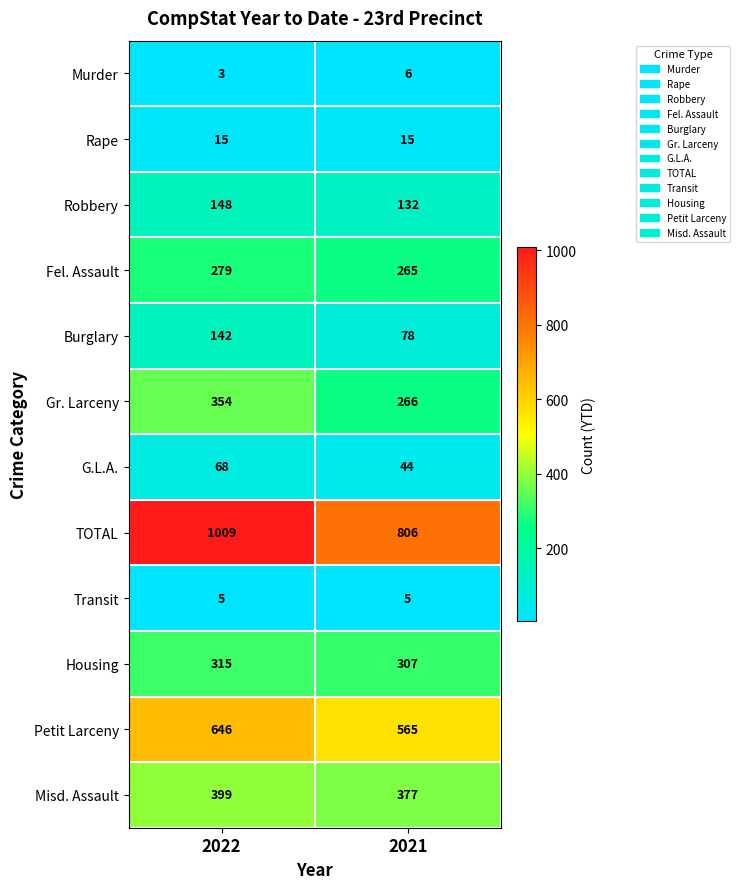

What is the sum of all Misd. Assault values?

776